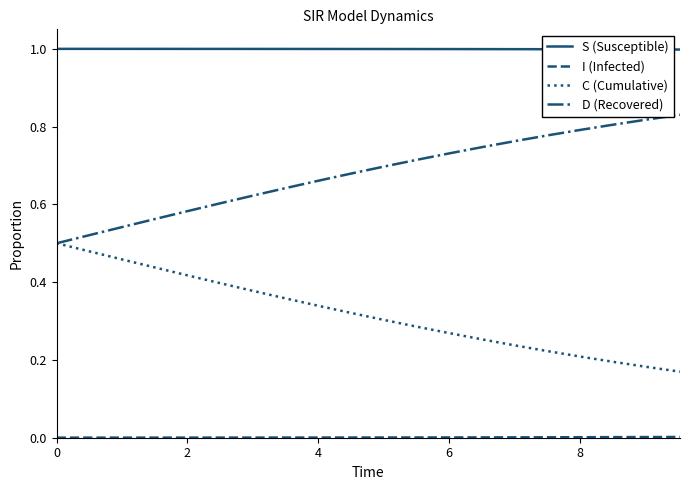

What is the highest value of the S (Susceptible) series?

1.0